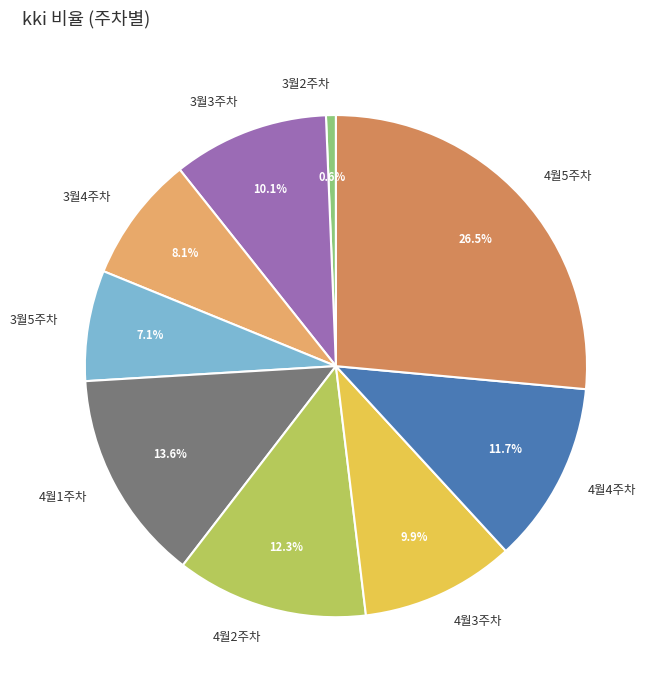

Which category has the biggest portion of the pie?

4월5주차